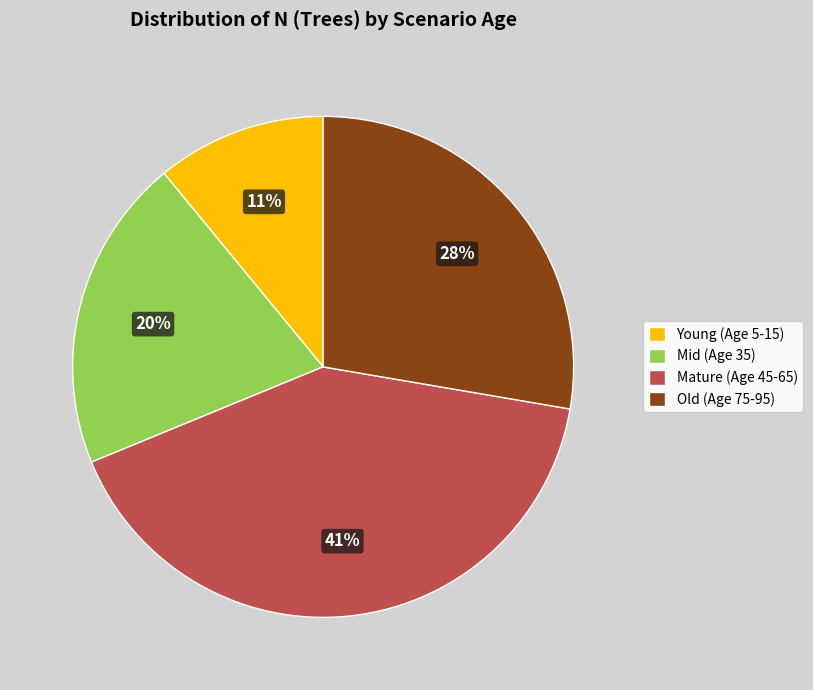

Rank the categories by value from highest to lowest.

Mature (Age 45-65), Old (Age 75-95), Mid (Age 35), Young (Age 5-15)